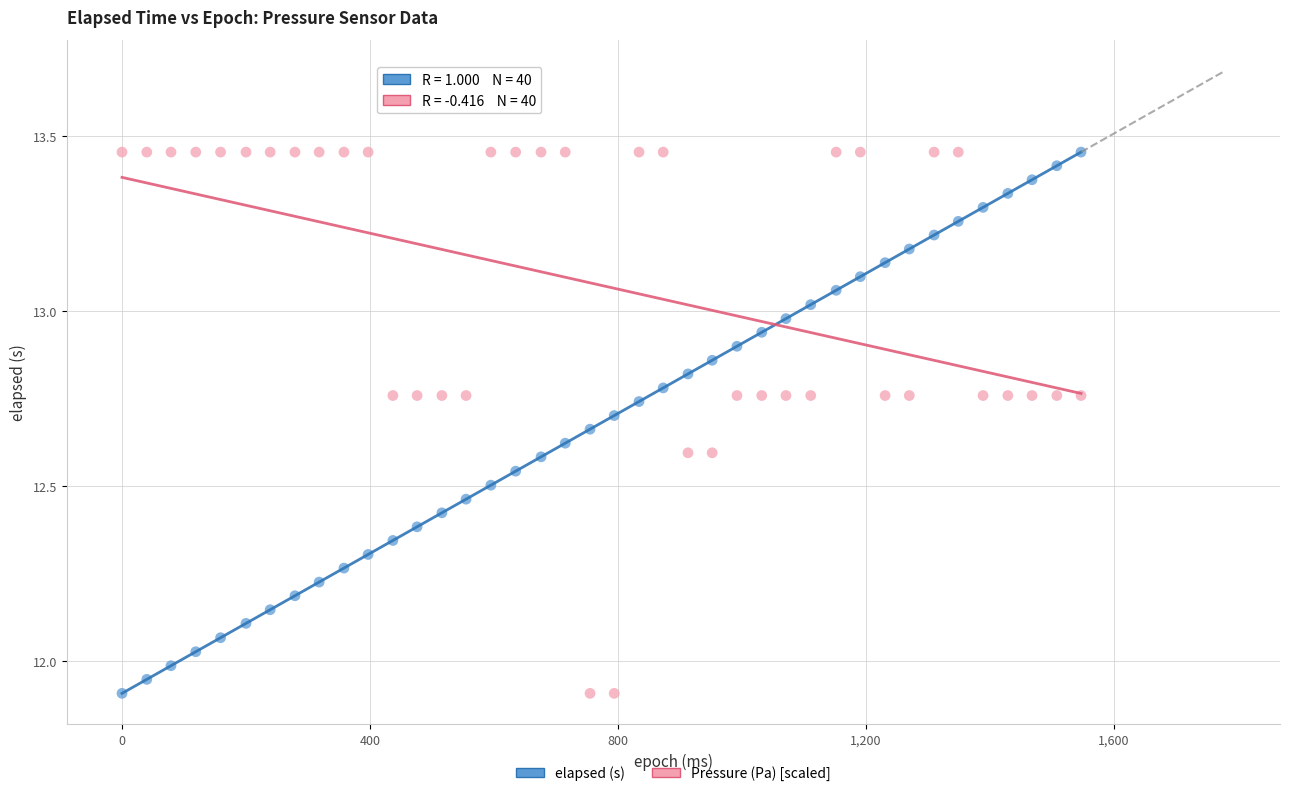

What are all the series names shown in the legend?

elapsed (s), Pressure (Pa) [scaled]